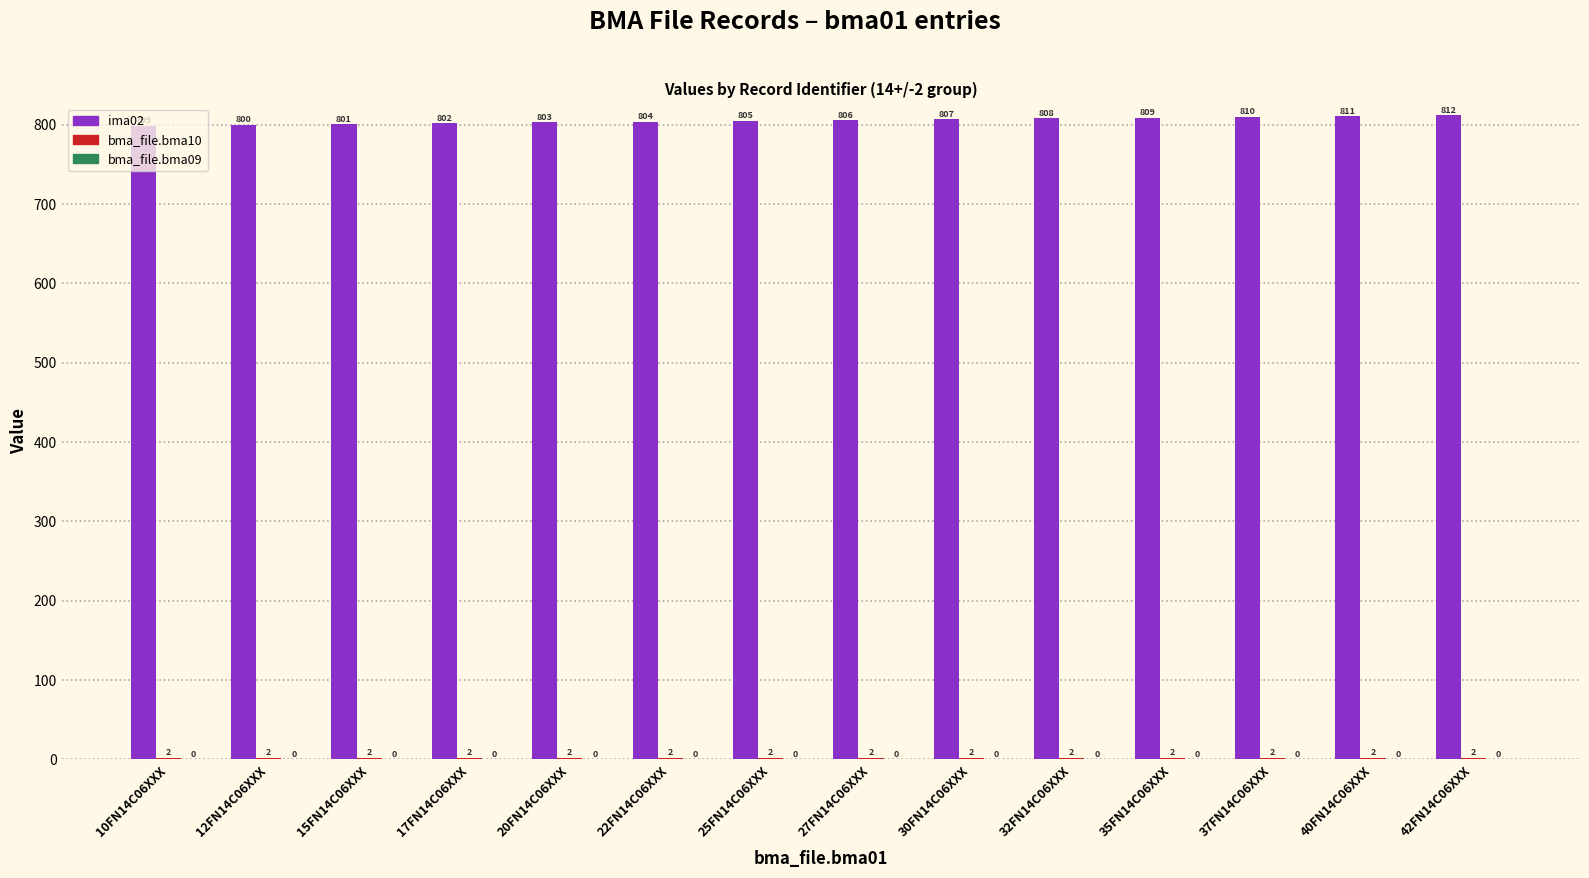

What is the sum of the ima02 values at 15FN14C06XXX and 17FN14C06XXX?

1603